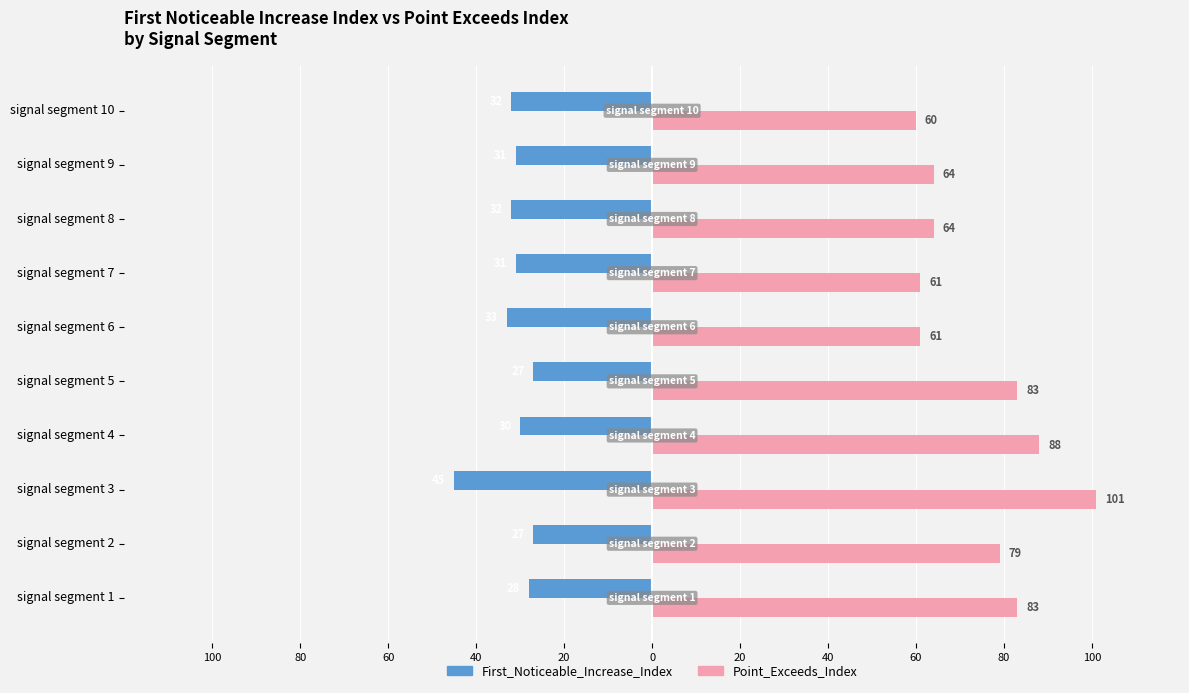

What are all the series names shown in the legend?

First_Noticeable_Increase_Index, Point_Exceeds_Index